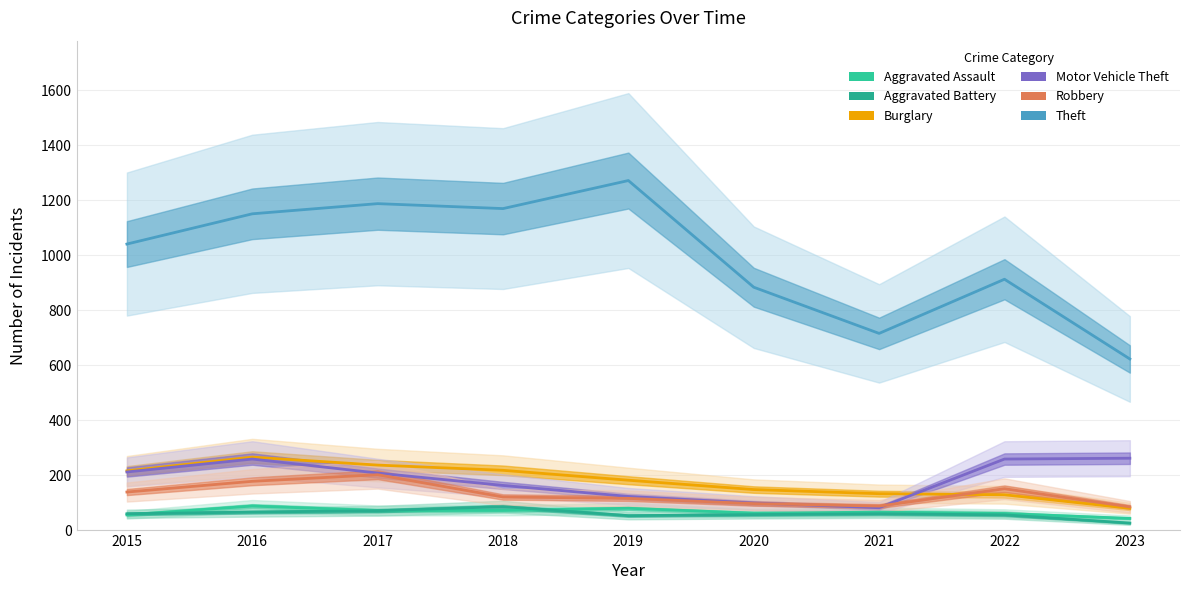

At how many categories does at least one series exceed 386?

9